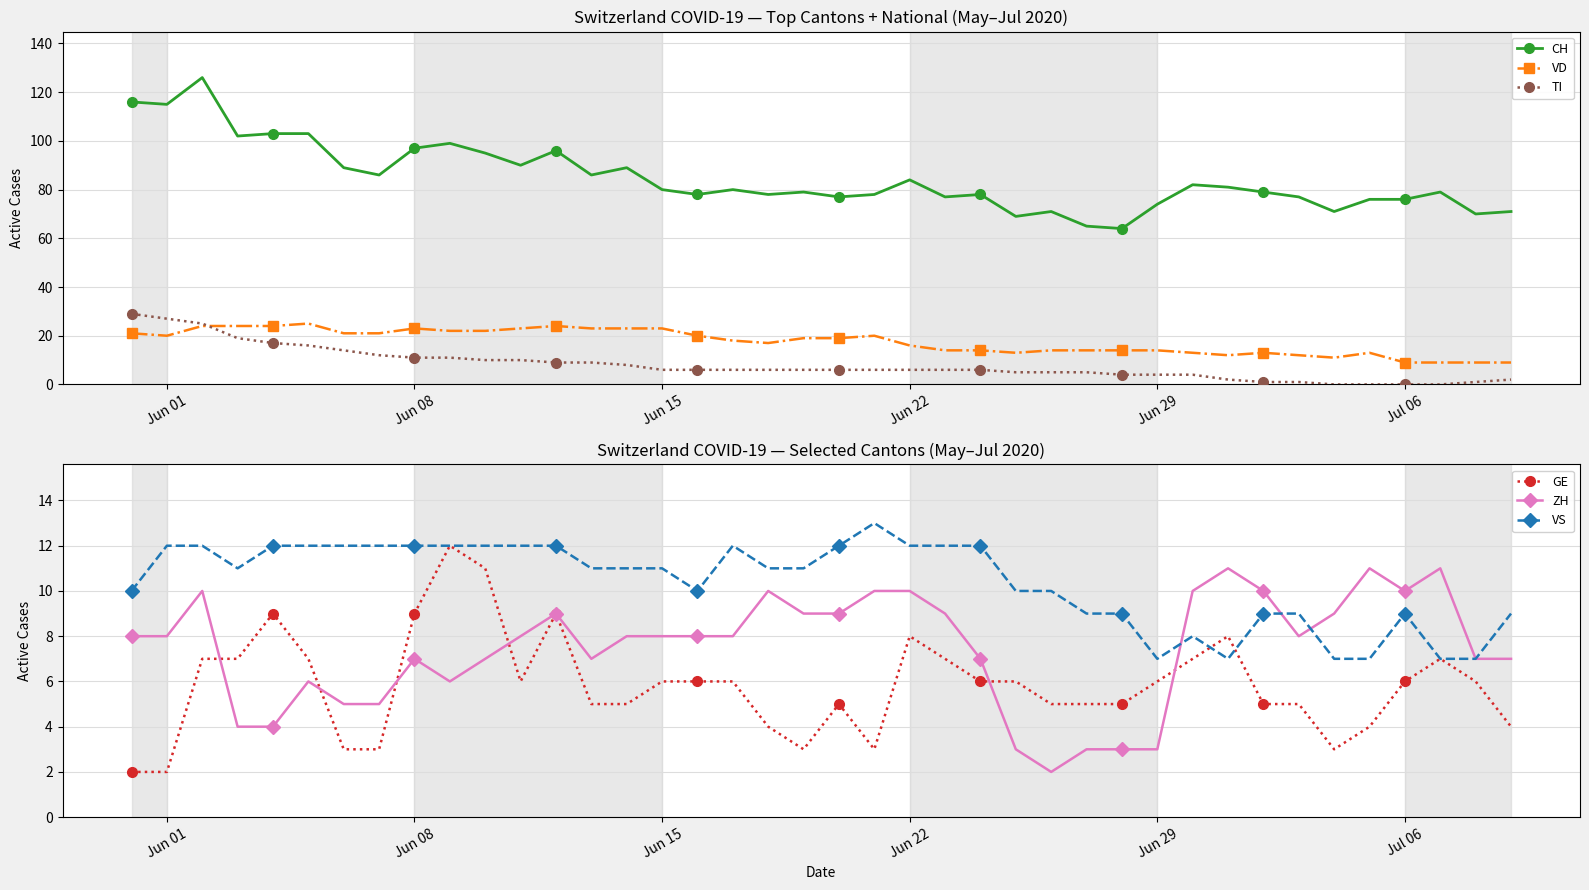

True or false: CH has more than 1 interior local peaks.

True